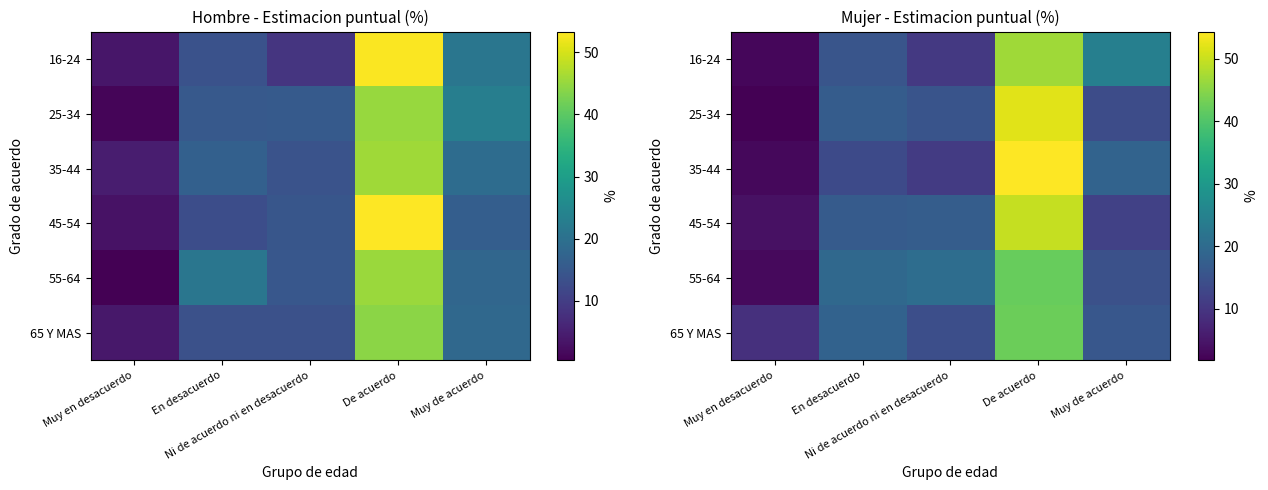

What is the sum of the 65 Y MAS values at Ni de acuerdo ni en desacuerdo and Muy de acuerdo?

30.3